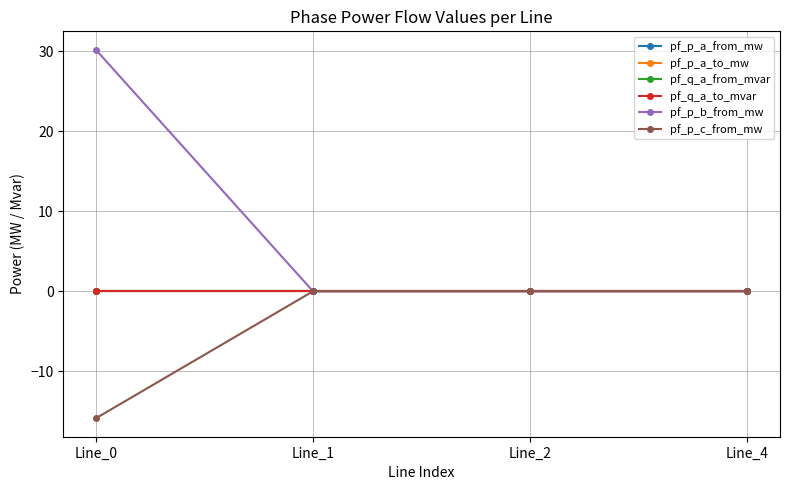

How many intersections are there between pf_p_b_from_mw and pf_q_a_to_mvar?

2